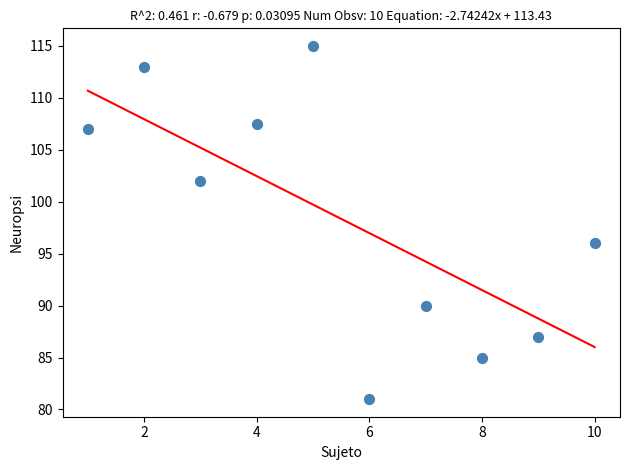

What is the average X value?

5.5